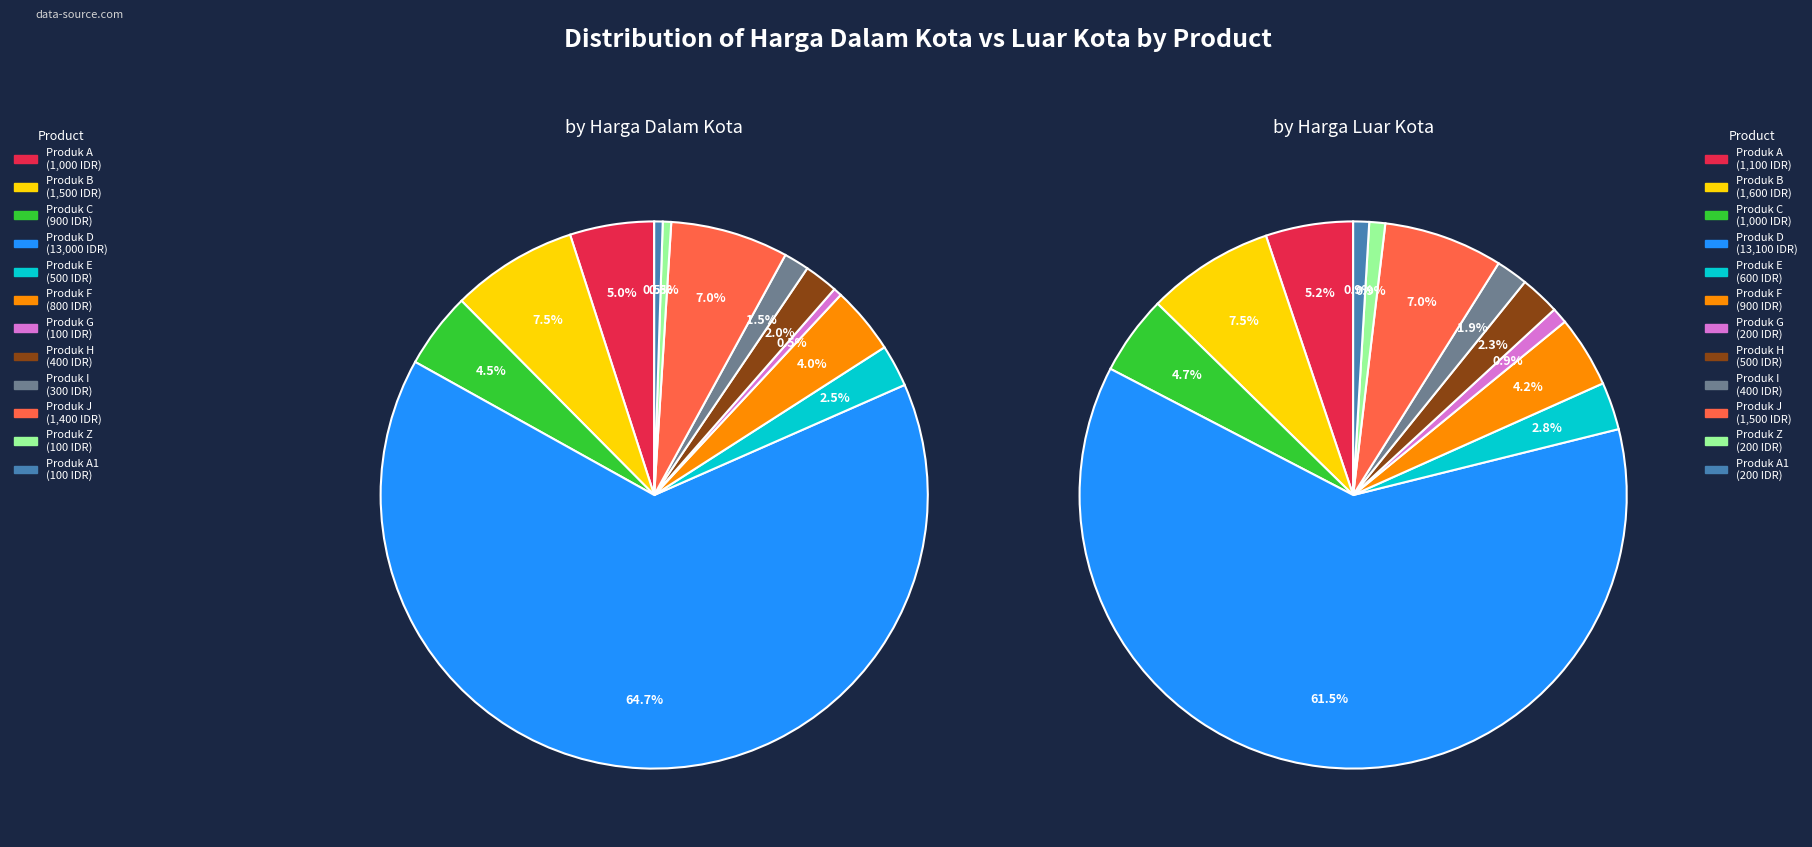

How many slices are in this pie chart?

12